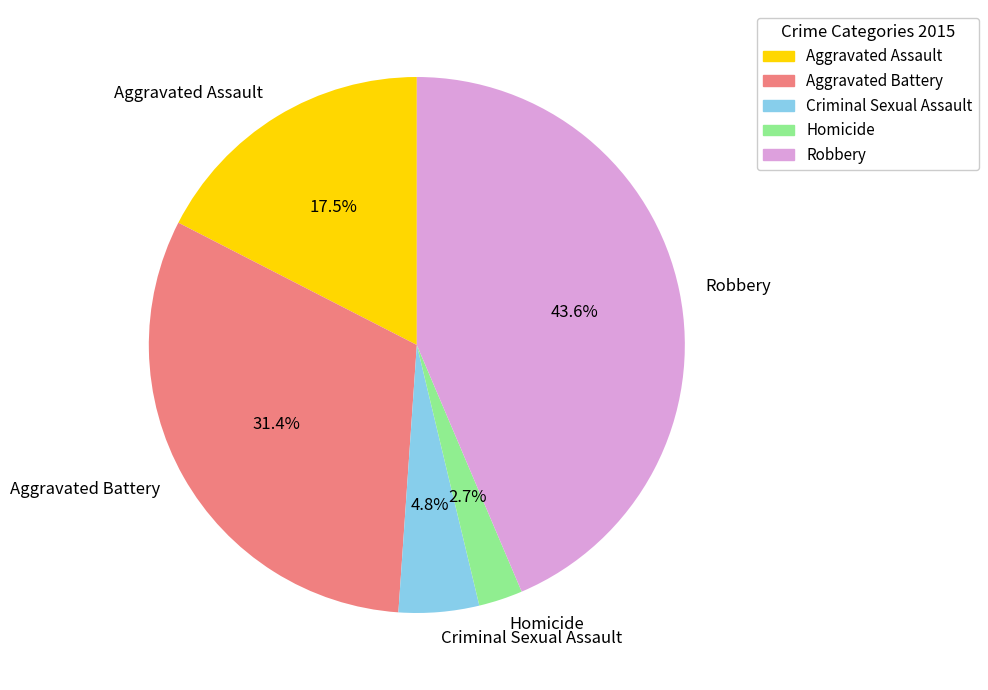

Does Aggravated Battery account for over 50% of the chart?

No